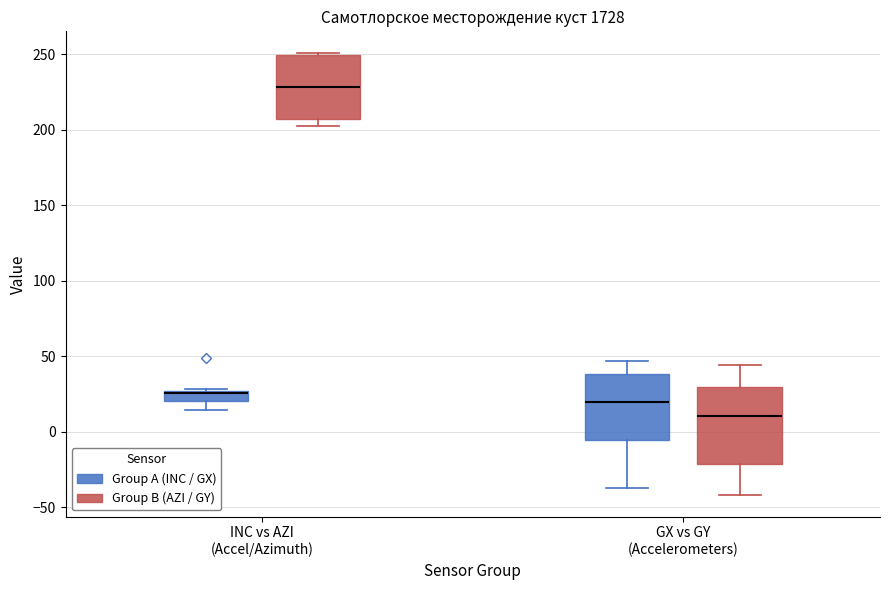

Comparing the boxes themselves (not the whiskers), which one is the tallest?

GX vs GY (Accelerometers) (Group B (AZI / GY))